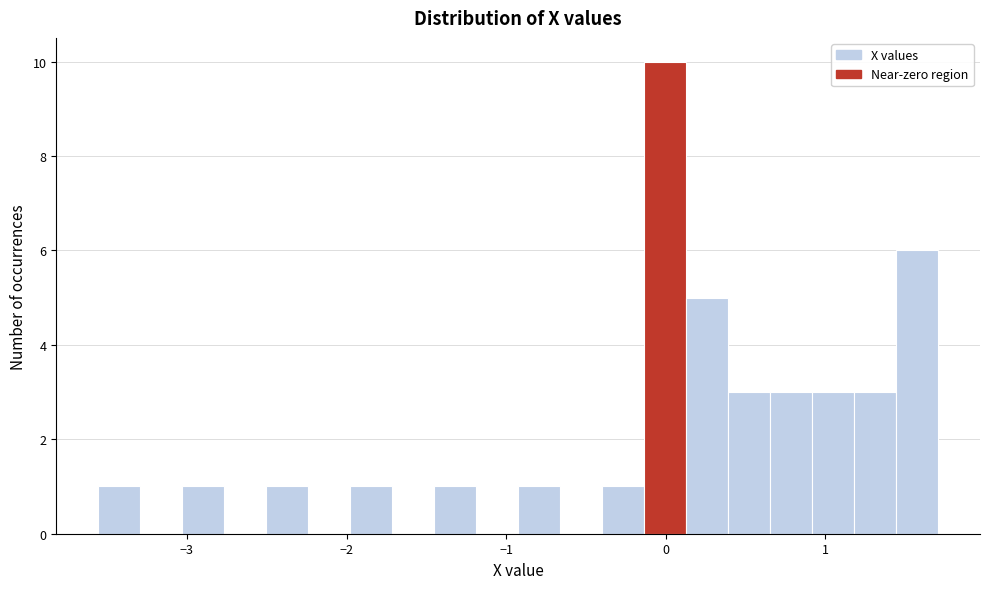

Read against the x-axis, roughly where is the centre of the tallest bar?

0.0